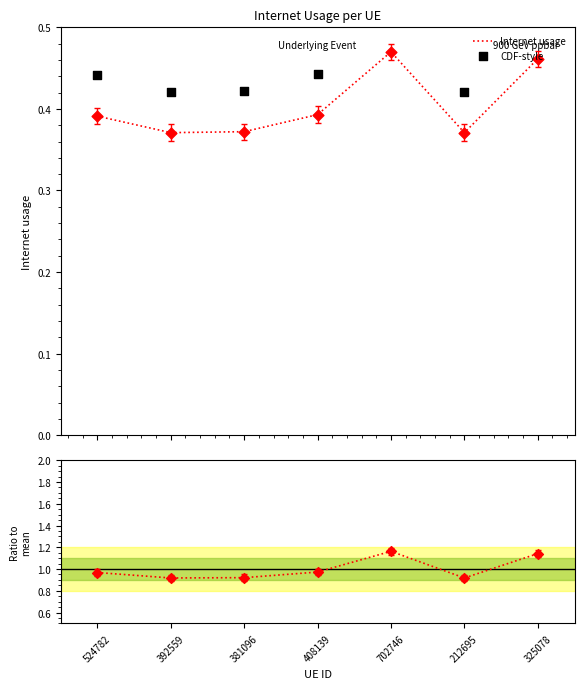

Which series contains the lowest Y value?

Internet usage